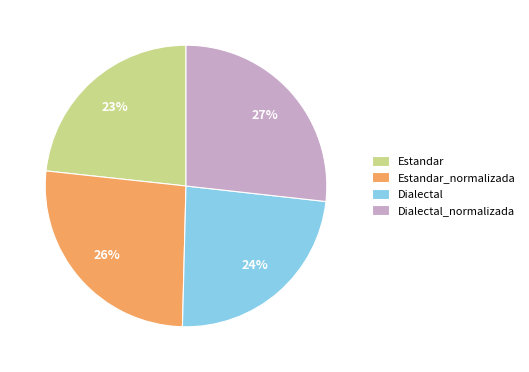

The Estandar slice represents 37% of the pie. True or false?

False